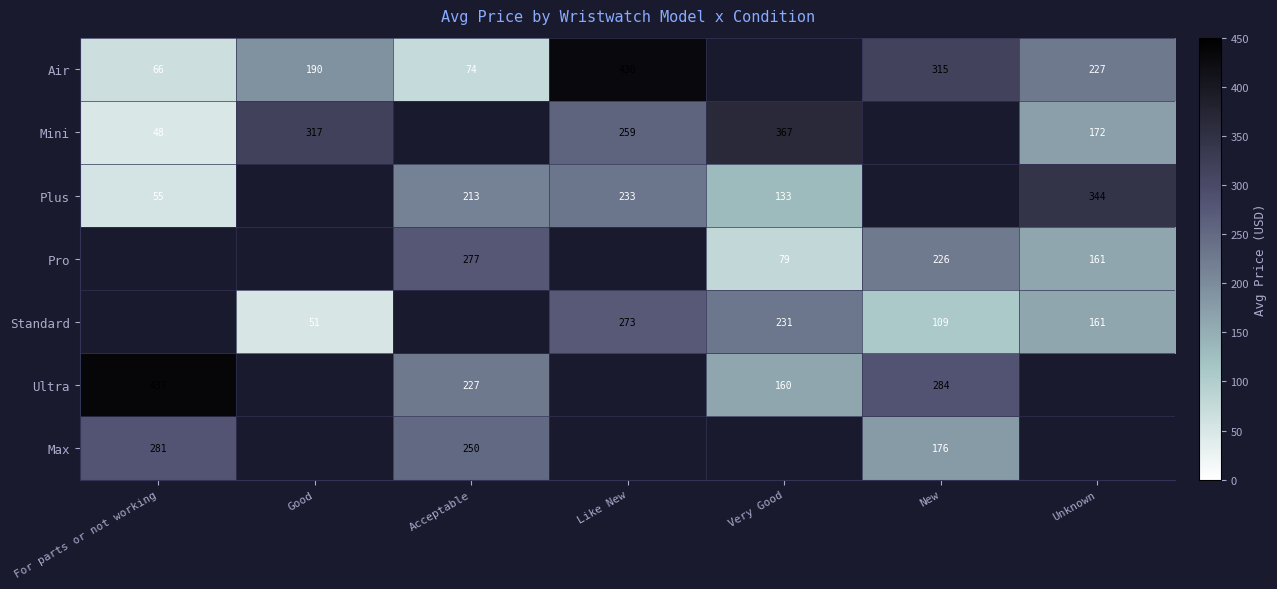

Is it true that Standard equals 231 at Very Good?

True